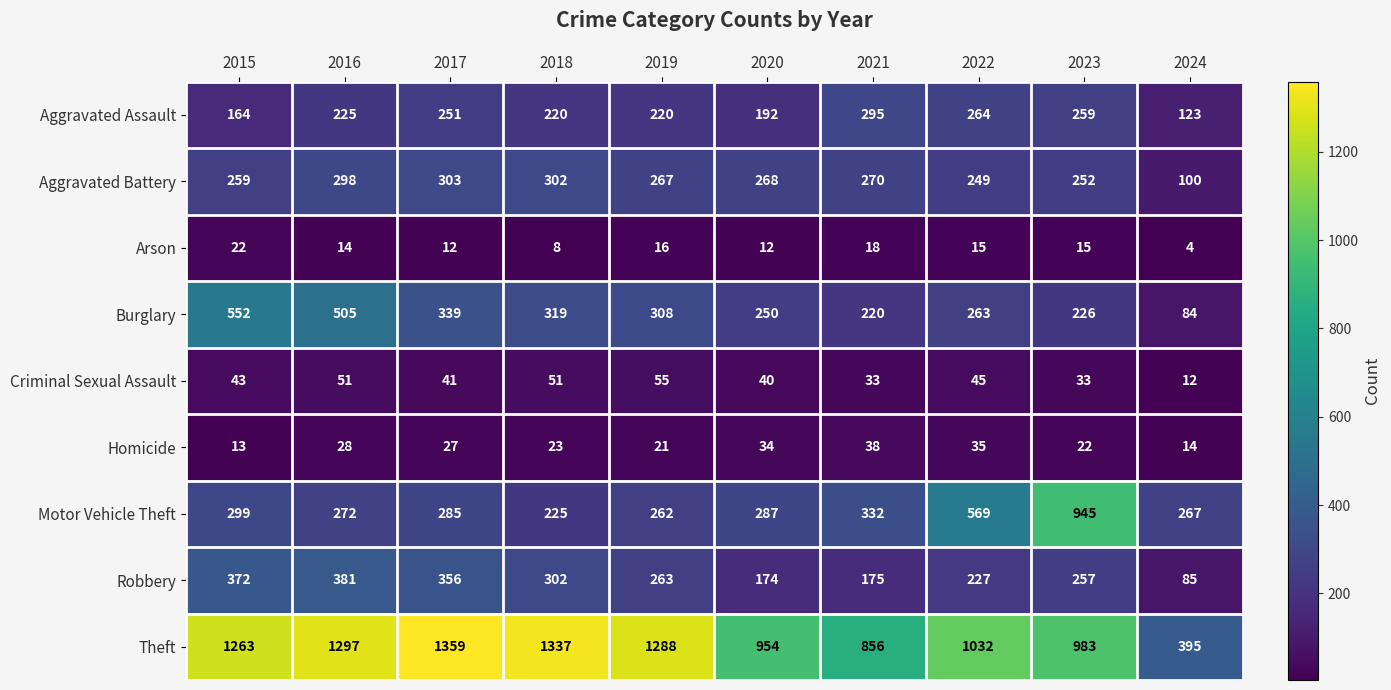

What is the sum of all Robbery values?

2592